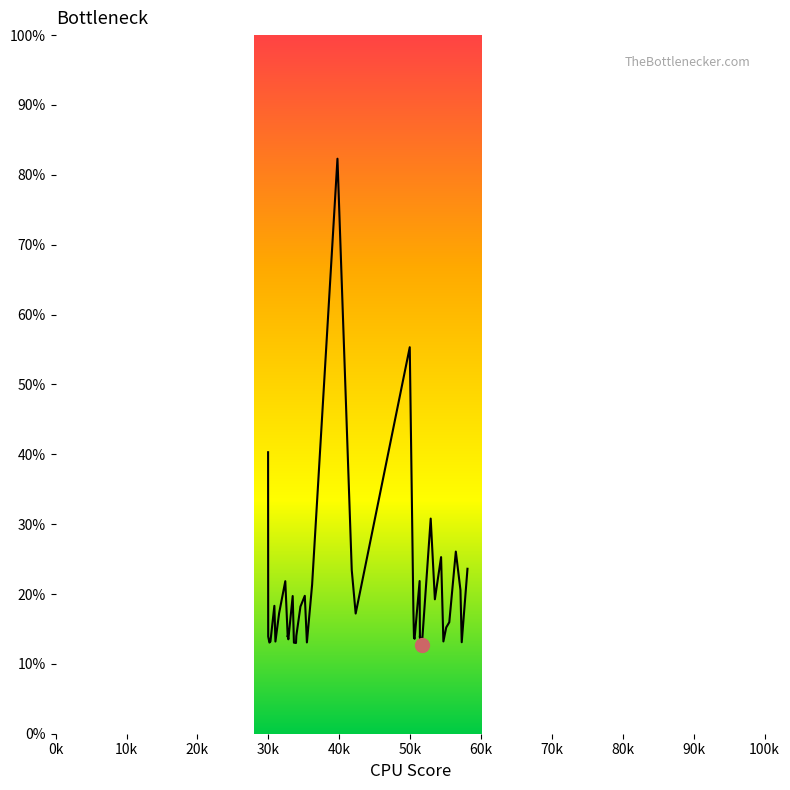

What is the label of the 6th point from the left?

50k